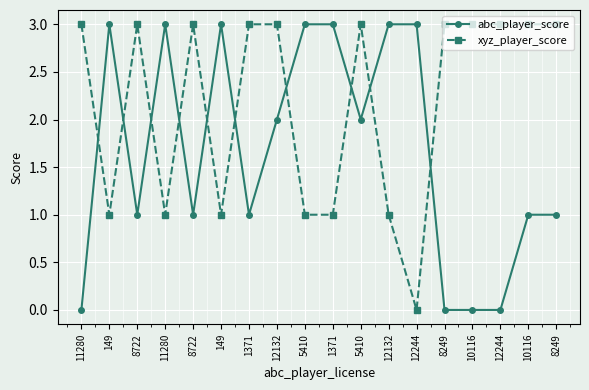

Is it true that xyz_player_score equals 3 at 8722?

True